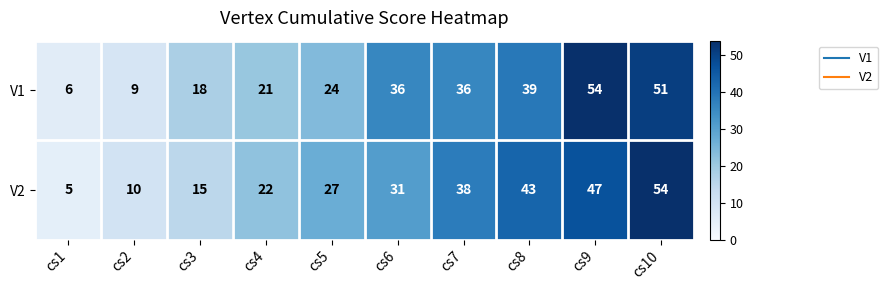

What is the difference between the second highest and minimum values in the V2 series?

42